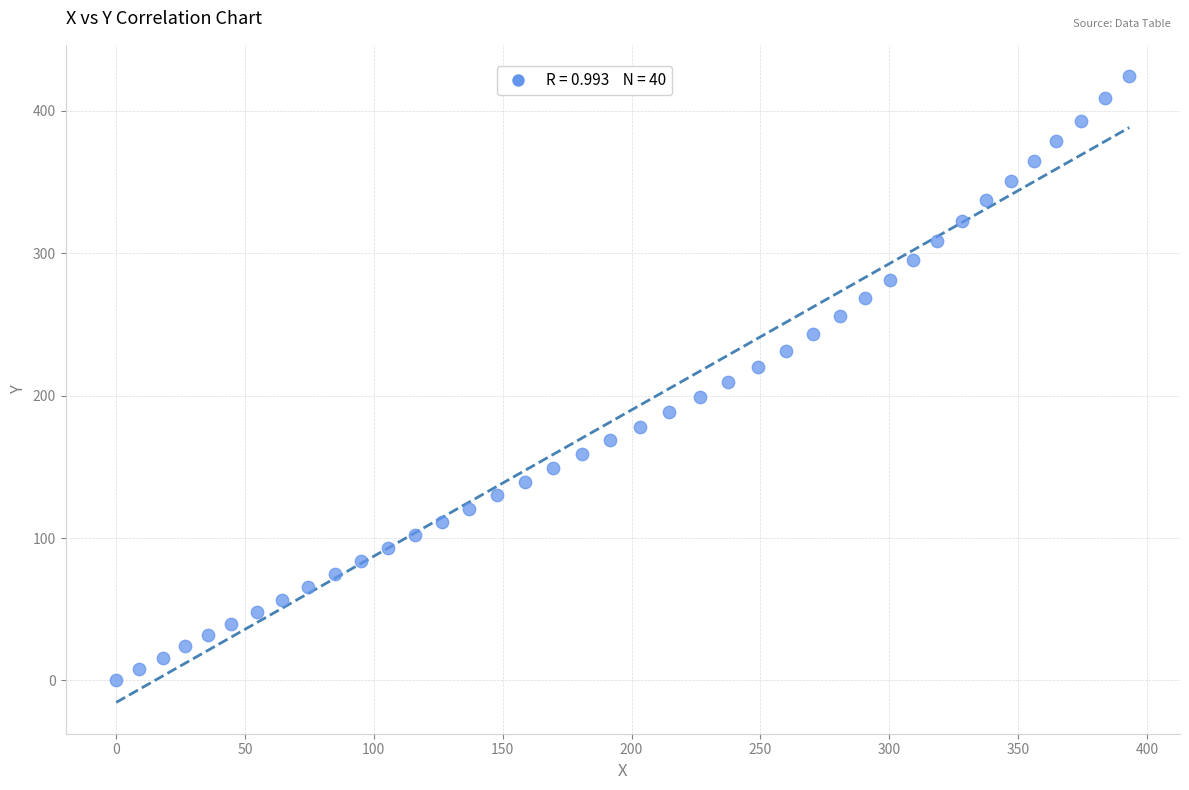

What is the range of Y values (max minus min)?

424.4